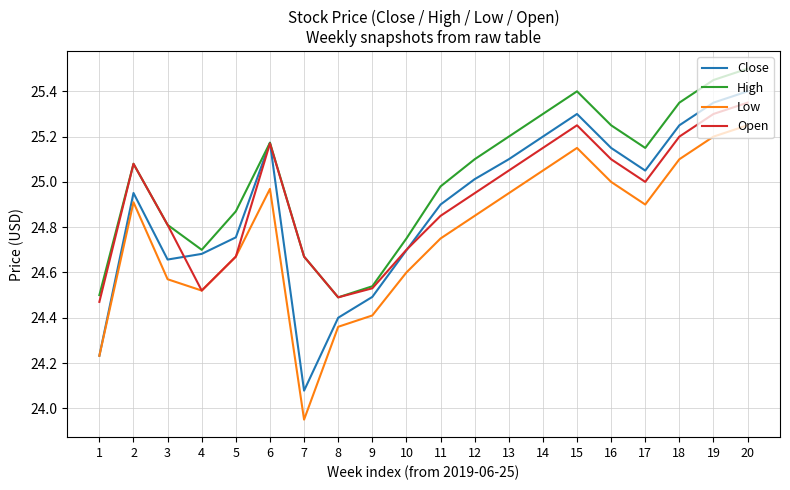

Does the chart have visible grid lines?

Yes